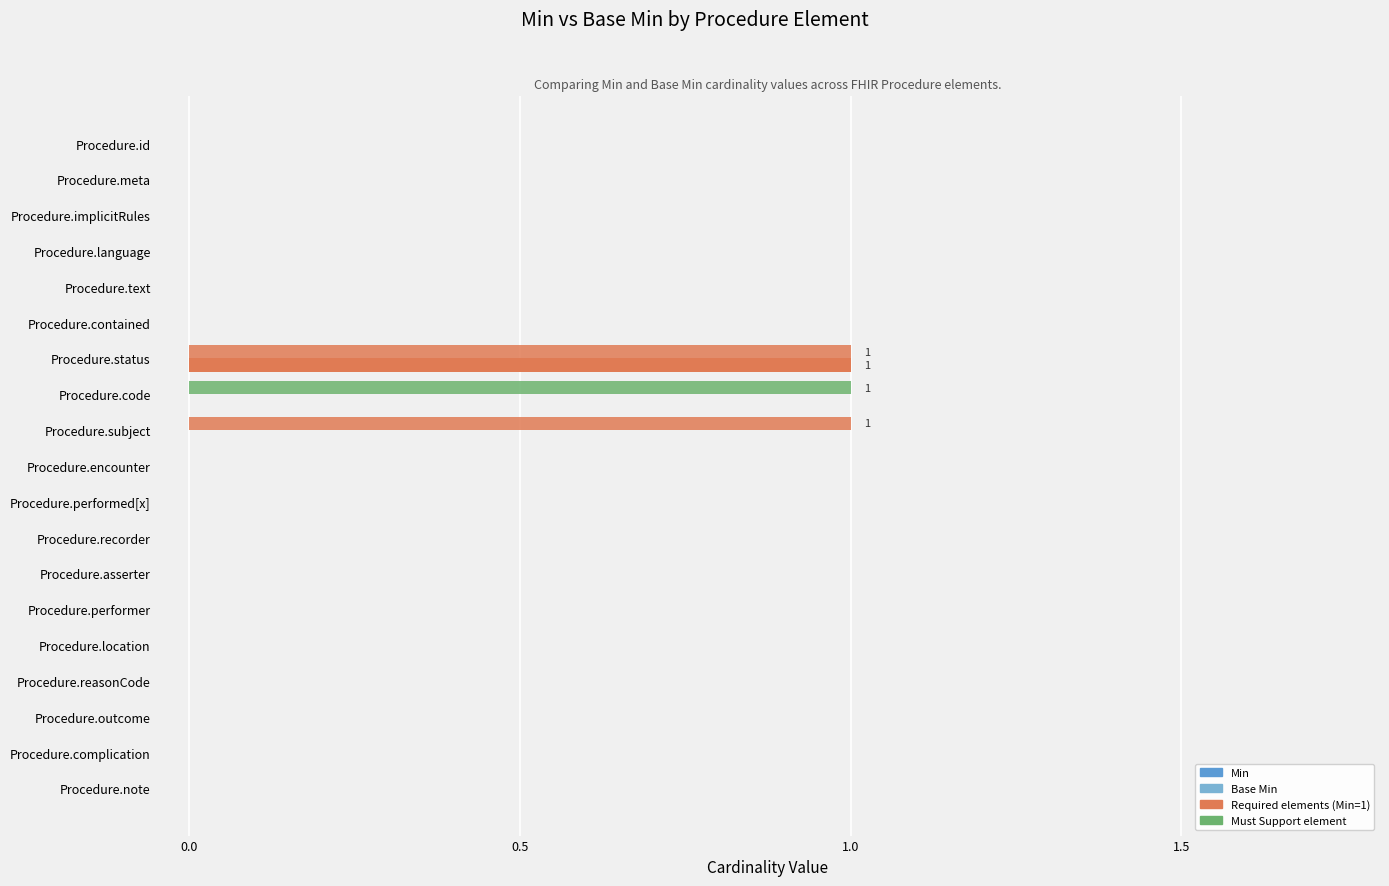

How many series are shown in this chart?

2